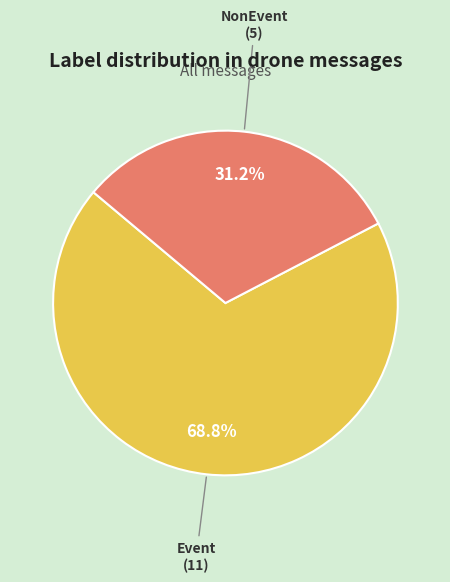

Count the number of slices in the pie.

2